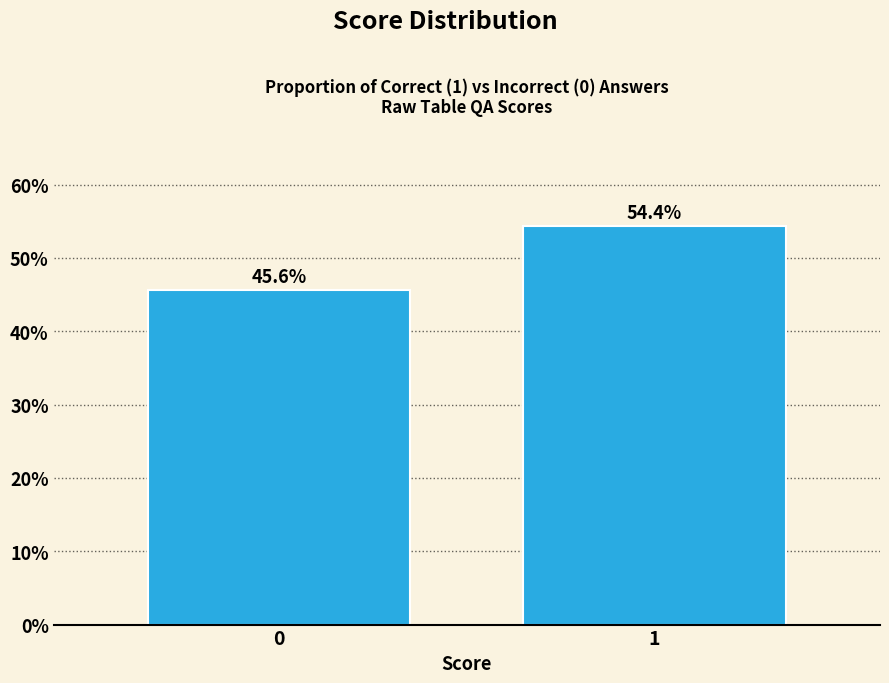

Reading right to left, extract all data points from this chart.

54.4	45.6